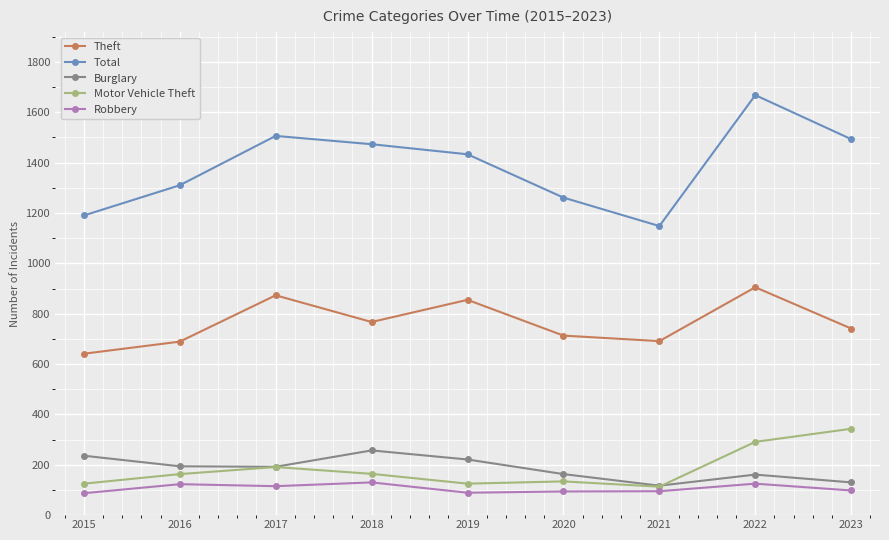

Which category has the highest value across all series?

2022